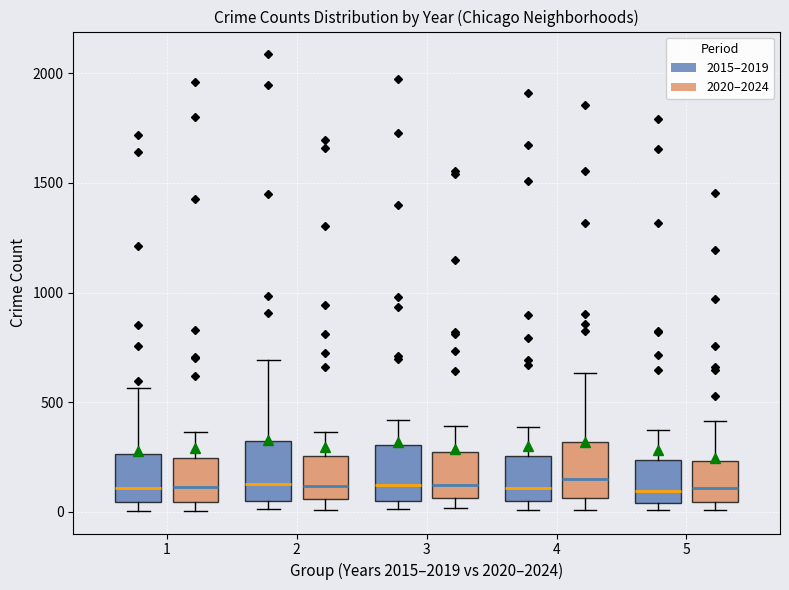

Where does the upper whisker of the box for 1 (2020–2024) end on the y-axis? The values are not printed on the chart, so give them approximately, as read against the axis.

350